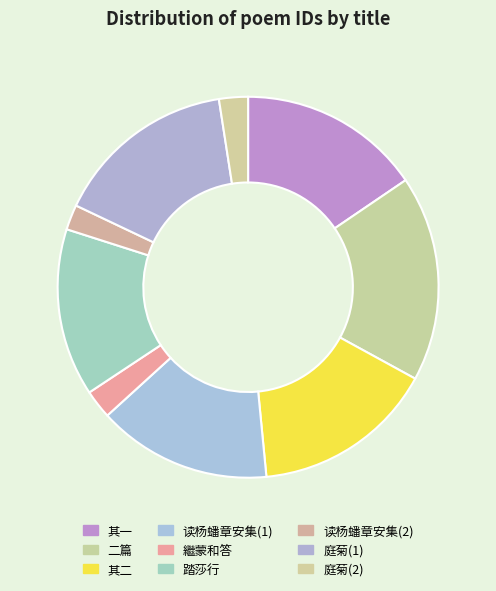

What is the largest slice in the pie chart?

二篇